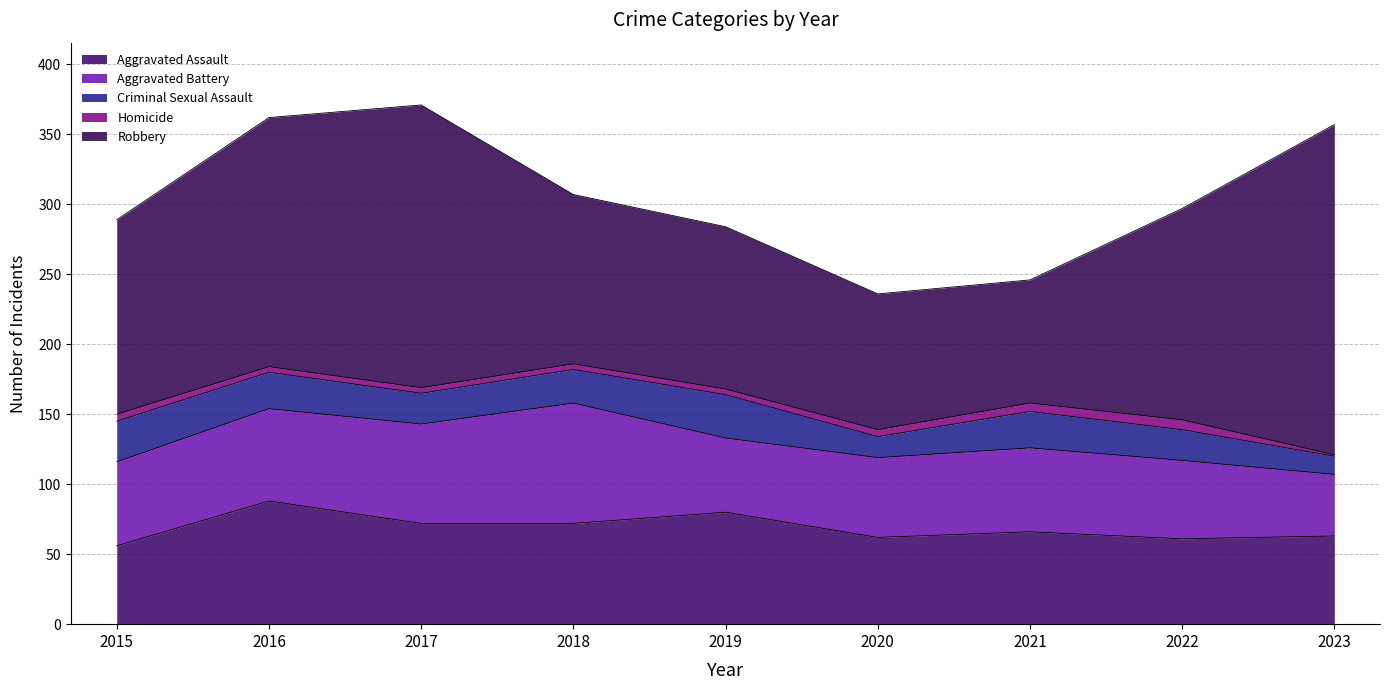

What is the difference between the second highest and minimum values in the Homicide series?

5